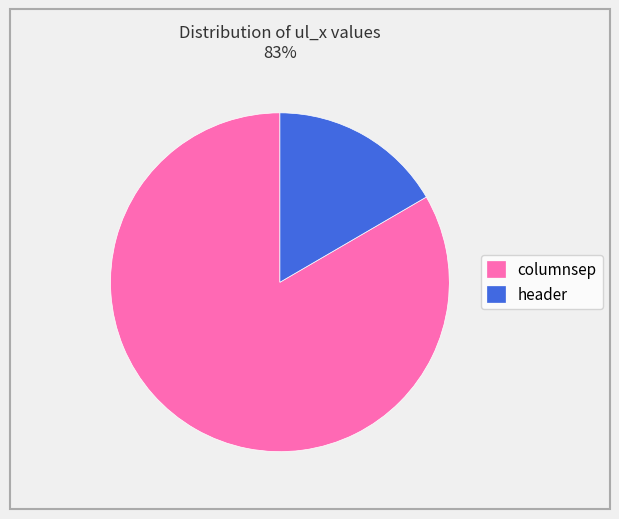

Is the sum of header and columnsep greater than half?

Yes